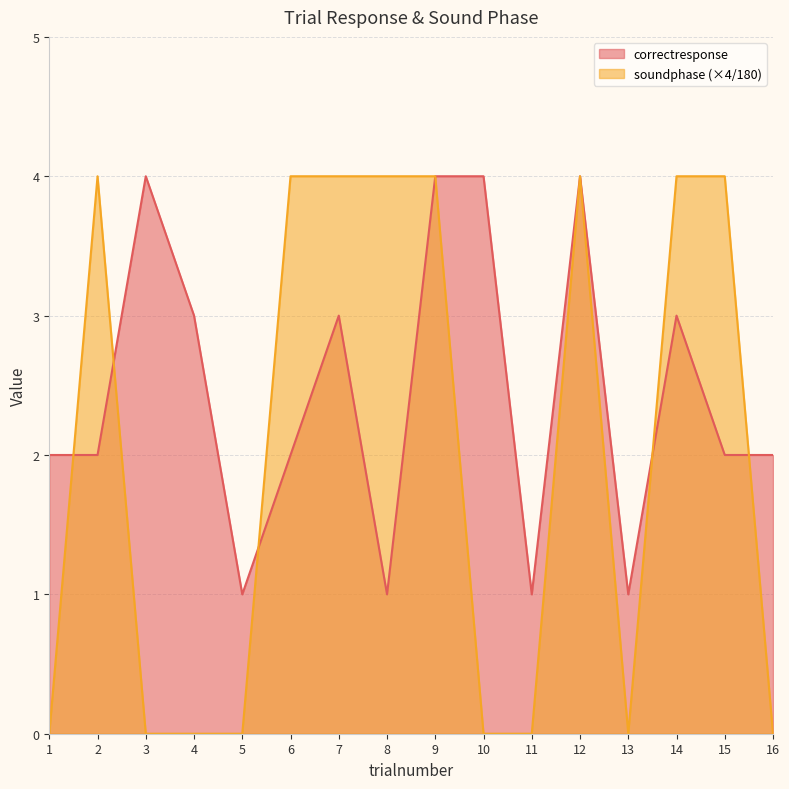

How many values in soundphase are above zero?

8